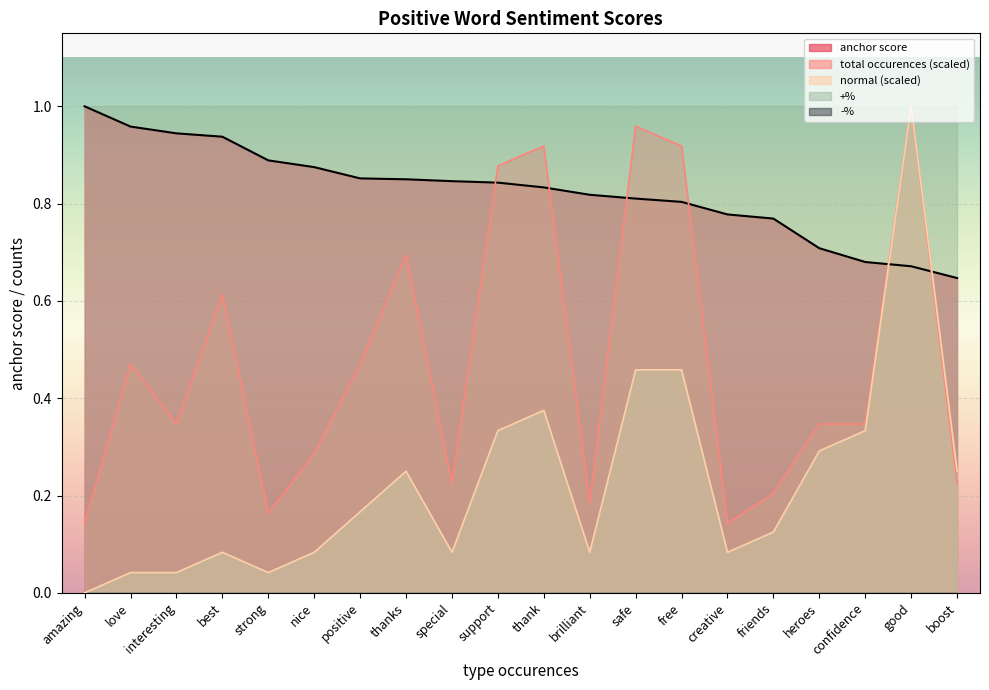

What position from the left is interesting?

3